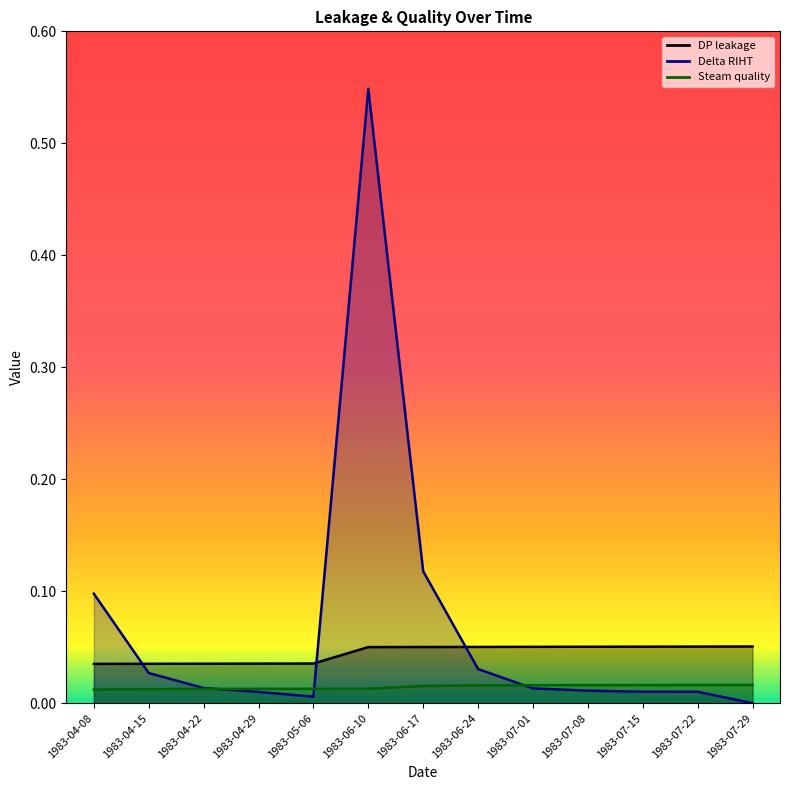

How many values in the Delta RIHT series exceed 0?

12